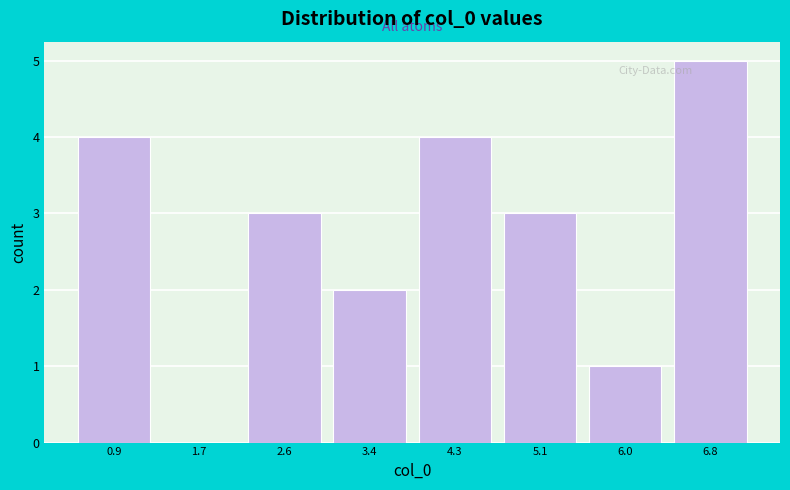

Which range on the x-axis has the tallest bar?

6.4 to 7.3